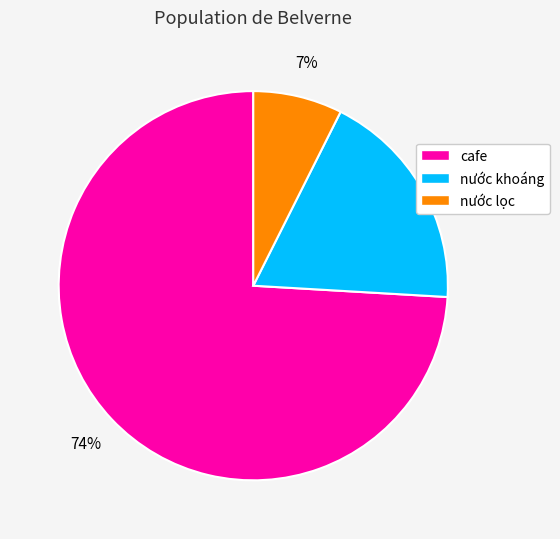

What is the smallest slice in the pie chart?

nước lọc